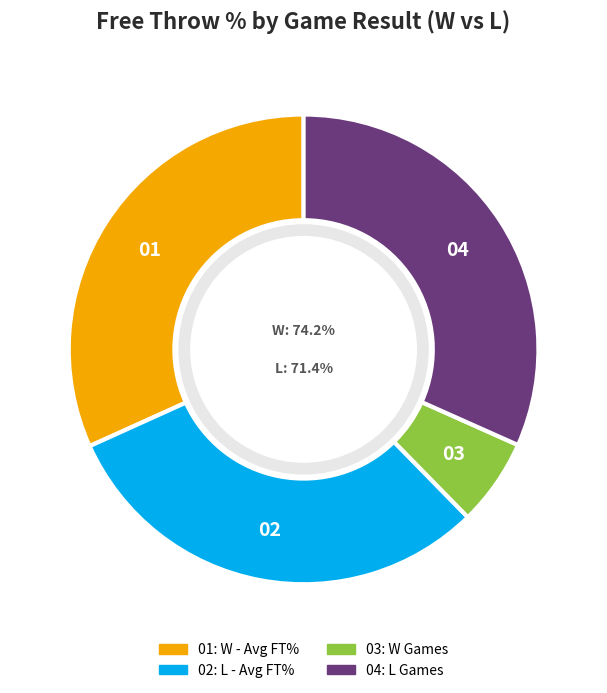

Which slice is the largest?

L